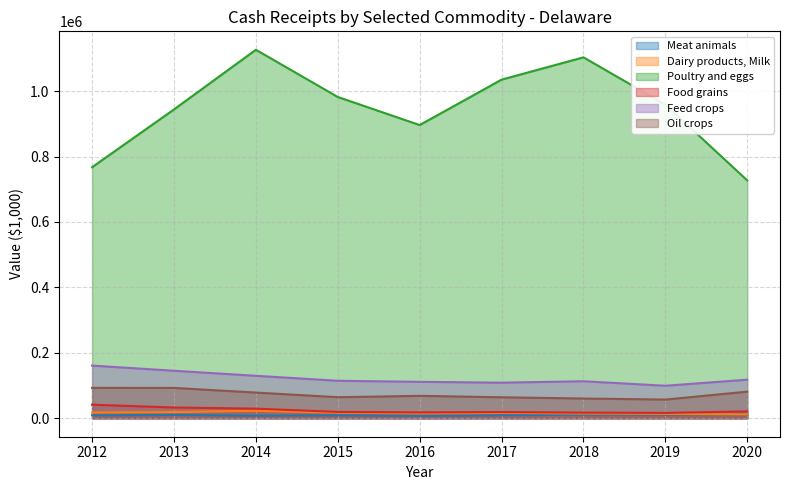

What is the value of the Poultry and eggs point at the 7th from the left?

1103230